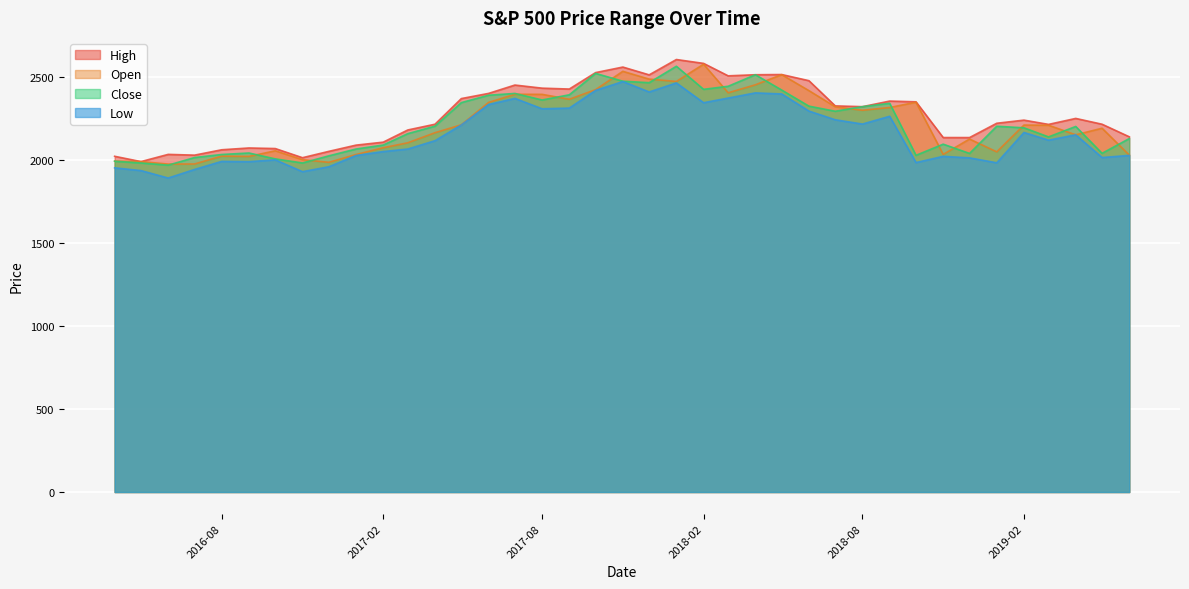

Which has a higher value, 2018-10-01 or 2018-11-01?

2018-10-01